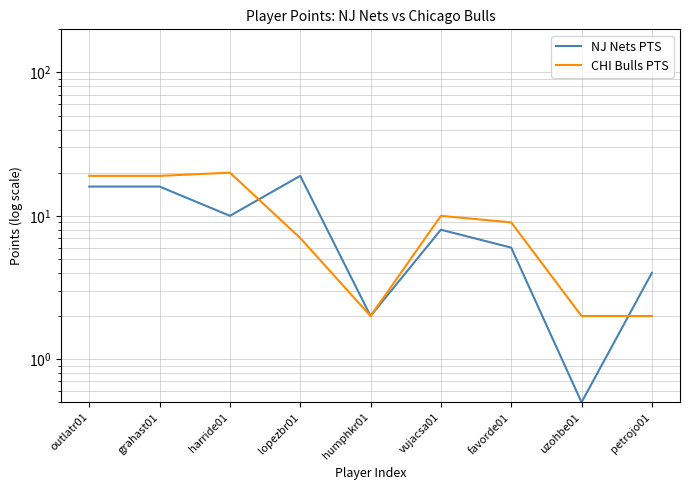

At which category does CHI Bulls PTS reach its first local valley?

humphkr01